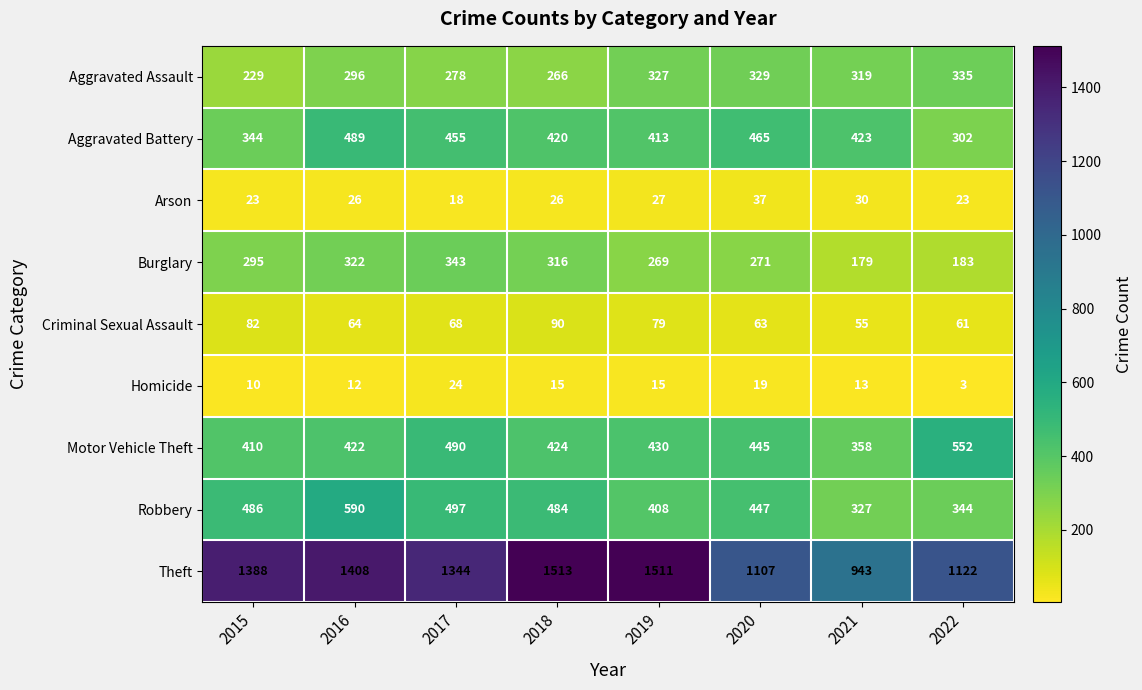

What is the difference between the highest and lowest values at 2022?

1119